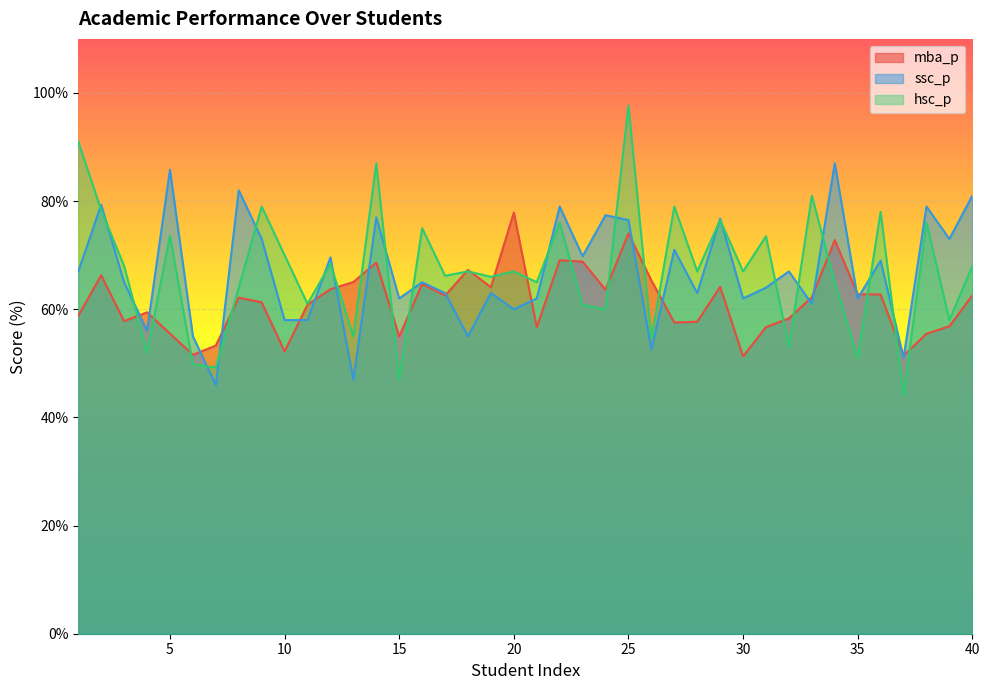

What is the difference between the maximum and minimum values in the mba_p series?

26.6